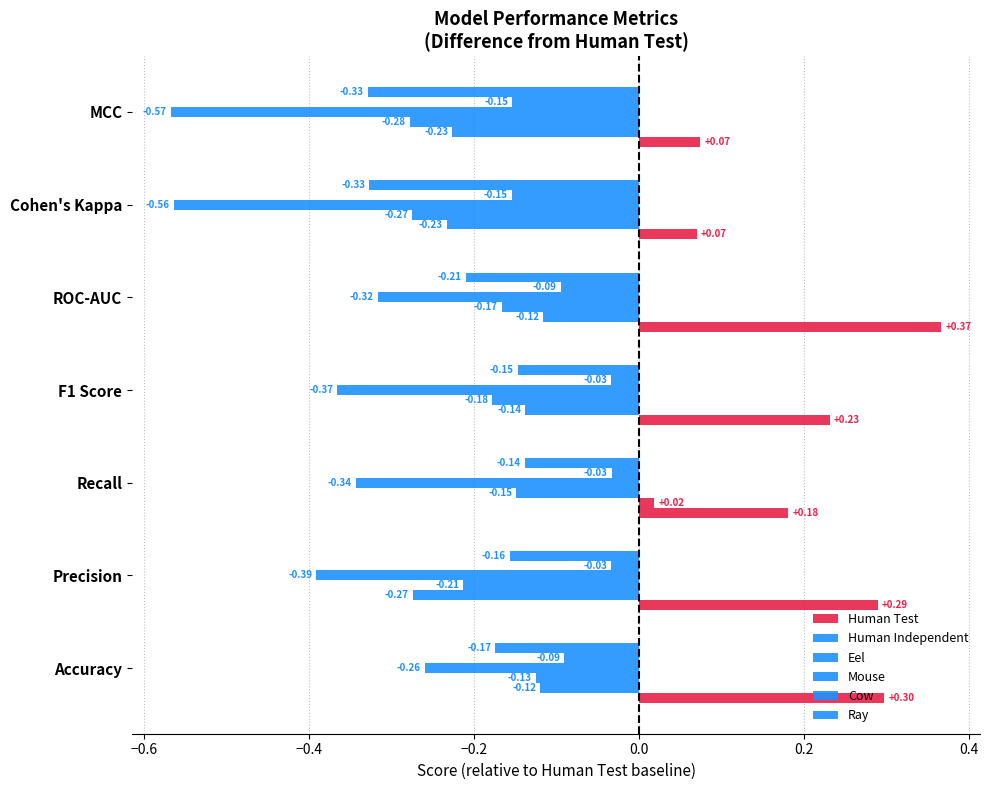

What is the smallest value displayed?

-0.6